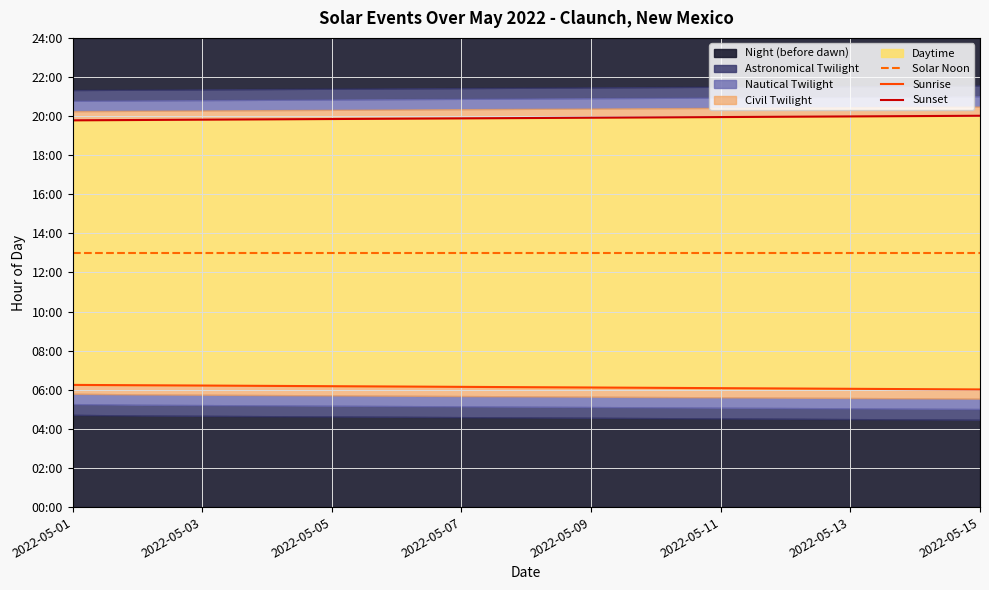

True or false: Sunset and Sunrise cross at least once.

False